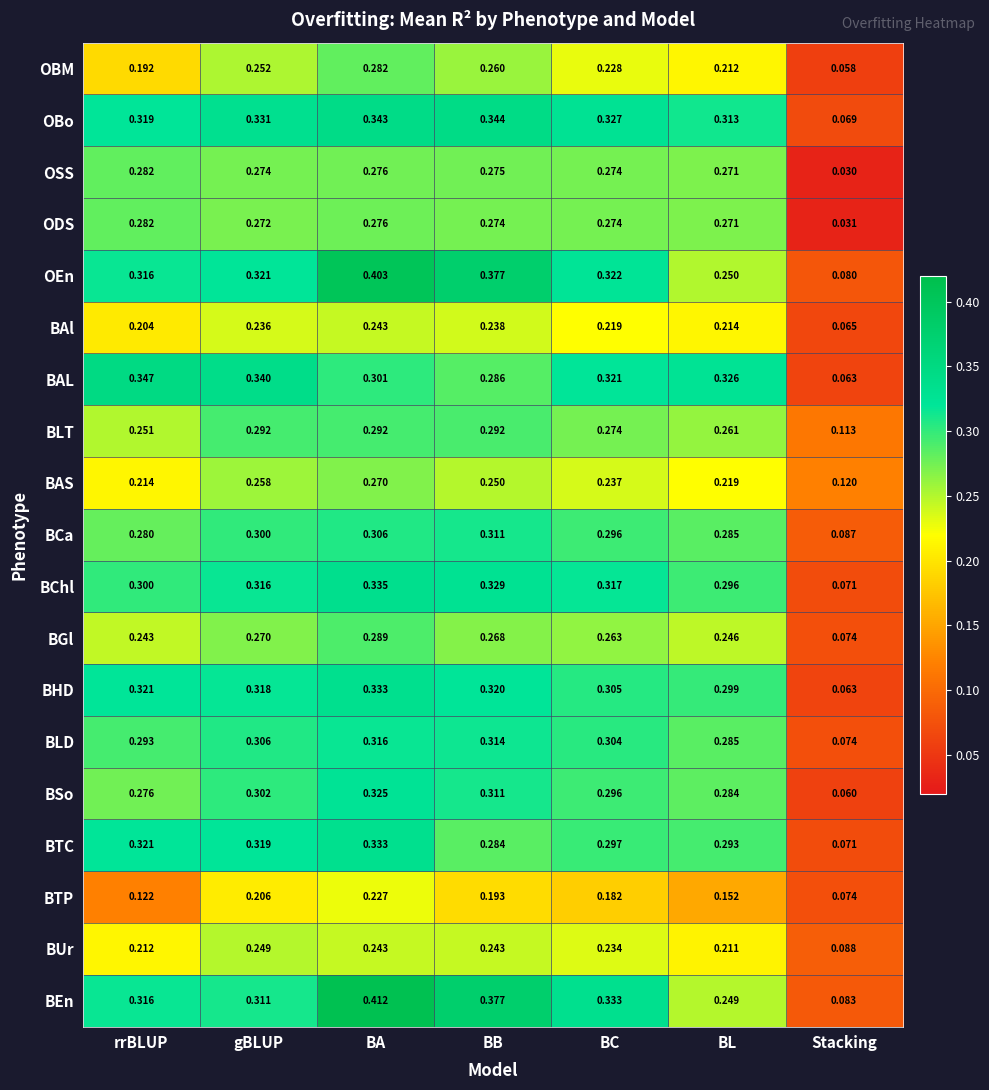

At which label does BAS reach its minimum?

Stacking